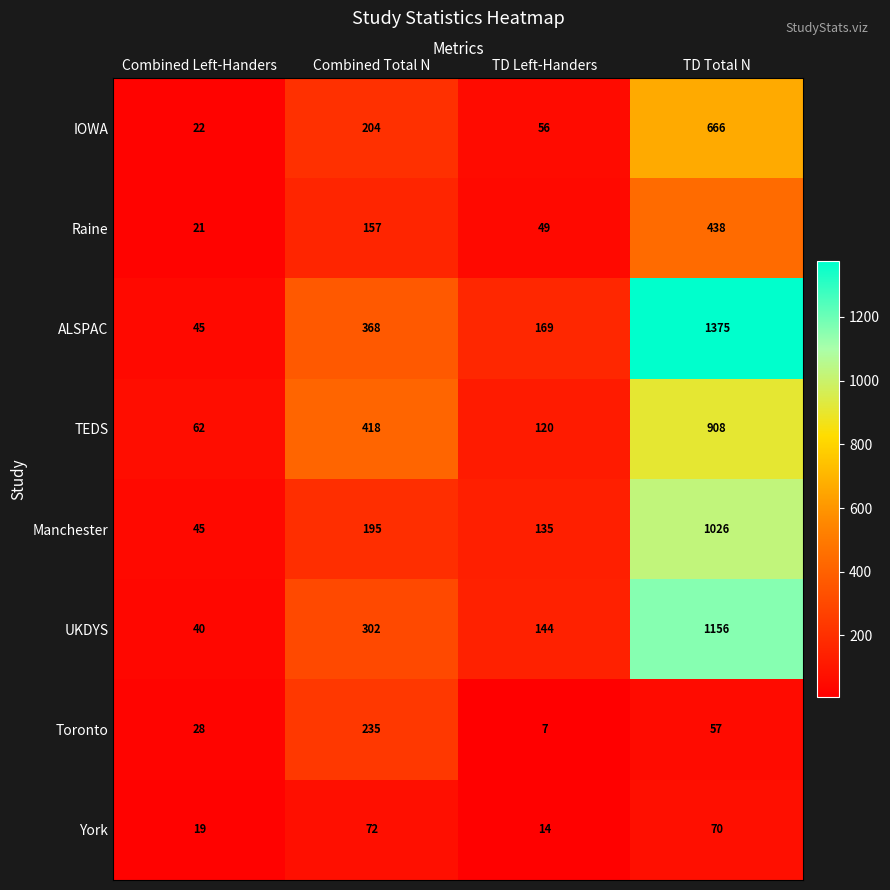

What is the difference between the IOWA values at TD Left-Handers and Combined Total N?

148